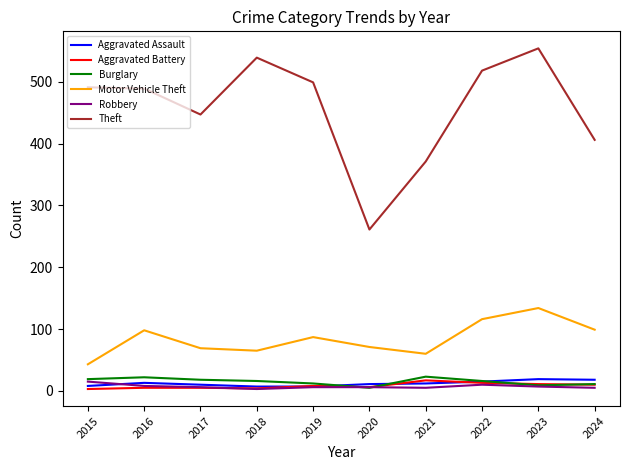

At which category is the sum across all series the highest?

2023